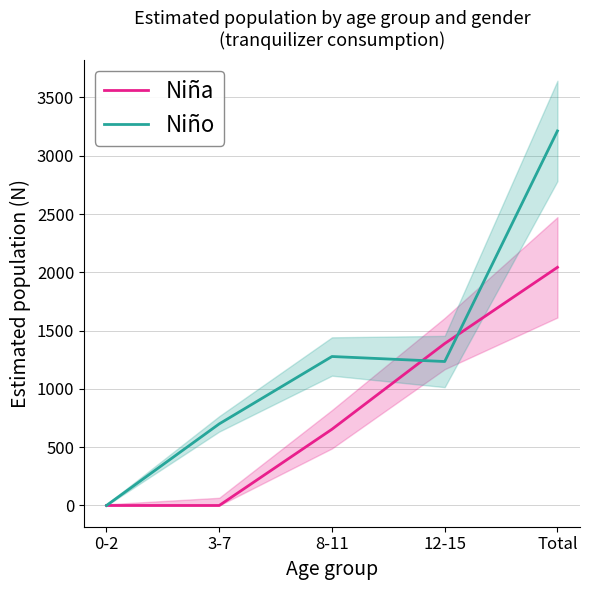

True or false: Niña has more than 0 points higher than both neighbors.

False